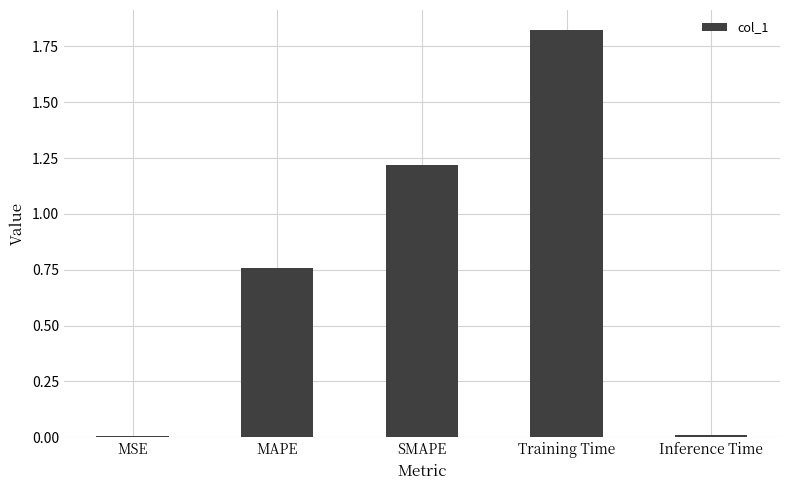

Is it true that the value at MSE is 0.0?

True